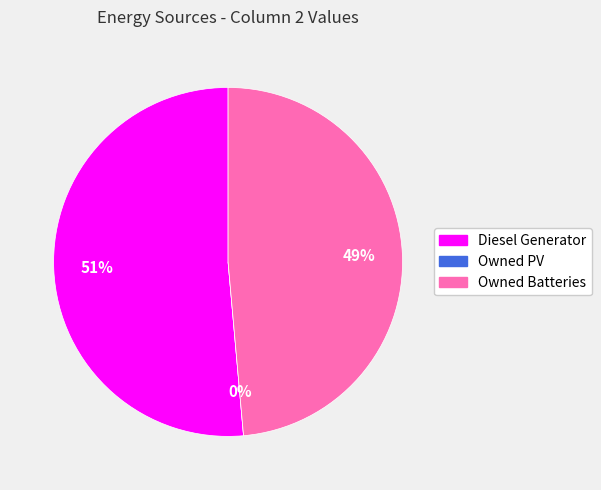

Is Diesel Generator the majority of the pie?

Yes